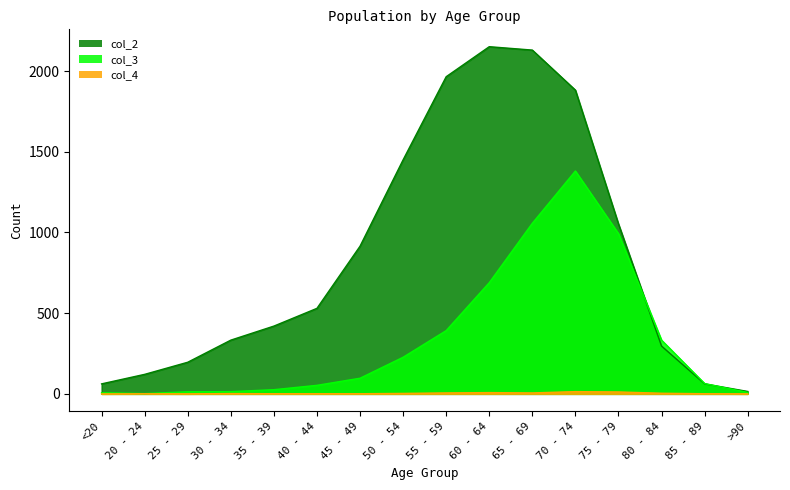

What position from the right is 35 - 39?

12